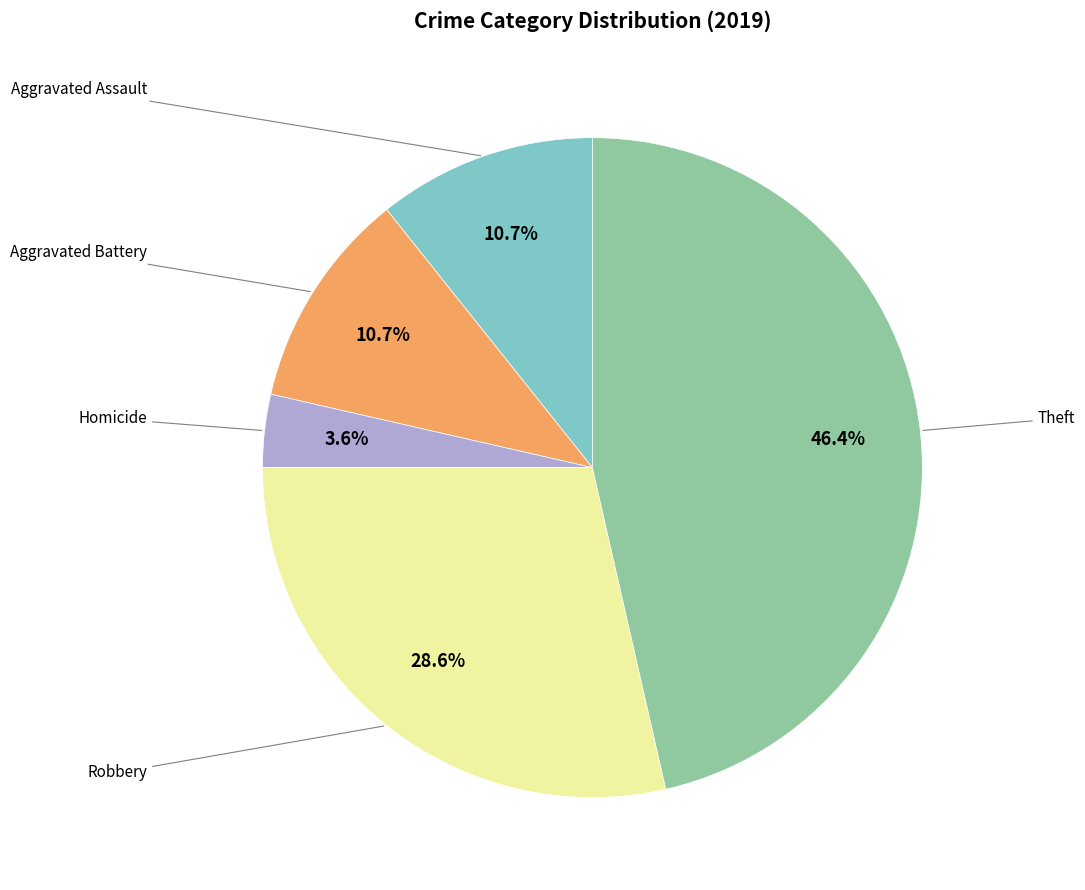

Is there a majority slice in this chart?

No